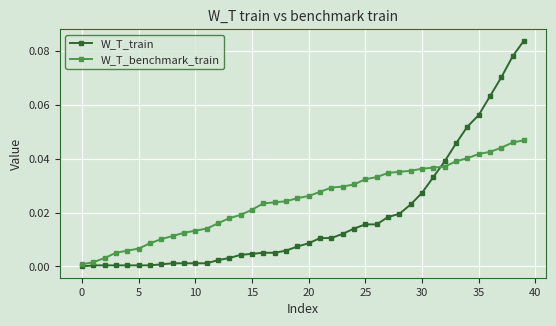

How many data points does each series have?

40